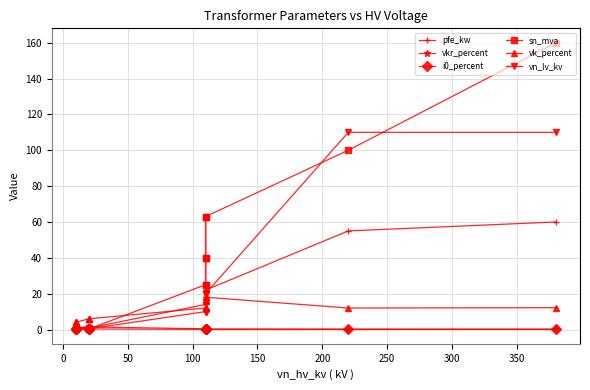

What is the maximum value for sn_mva?

160.0